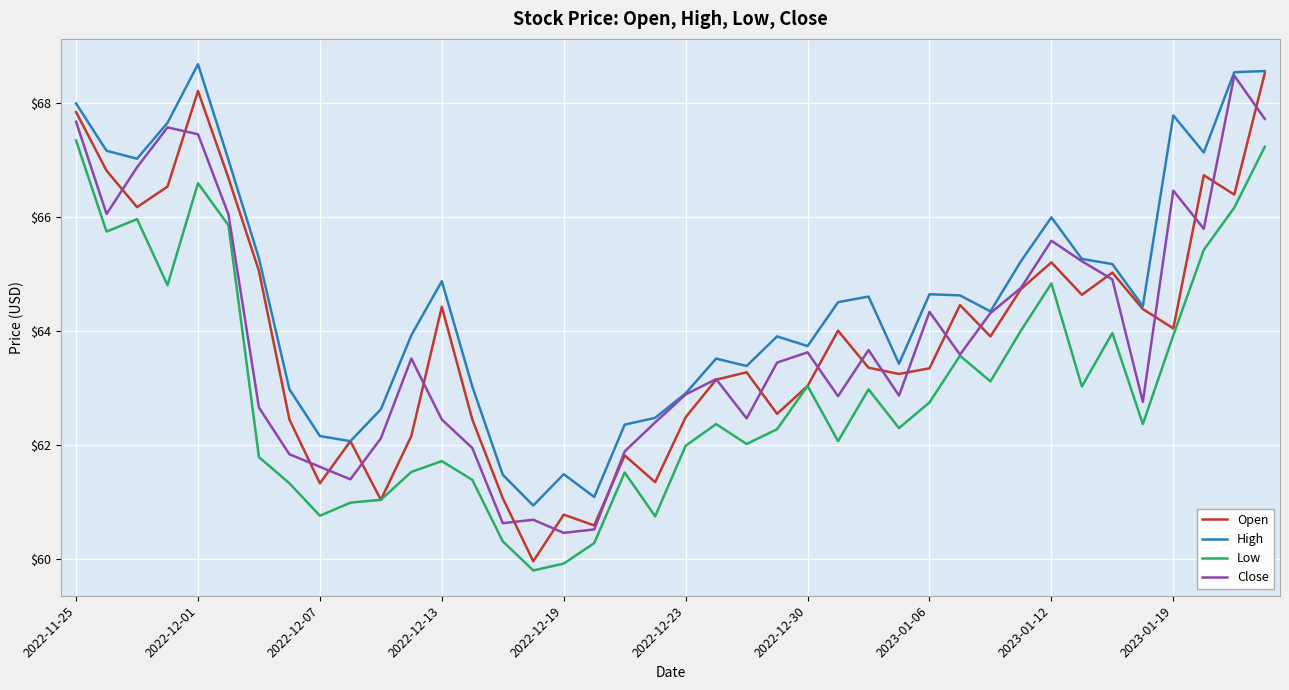

What is the highest value of the Open series?

68.5